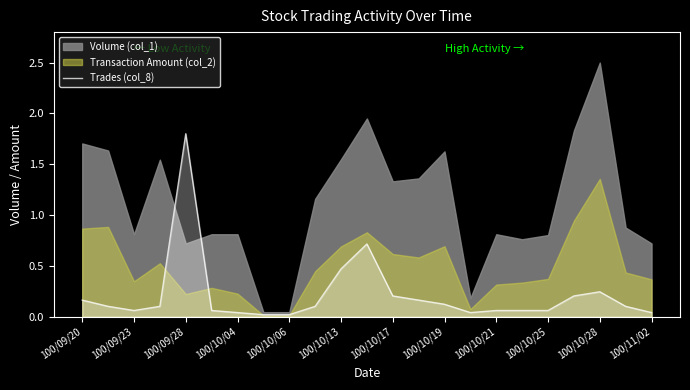

What is the maximum value for Trades (col_8)?

1.8